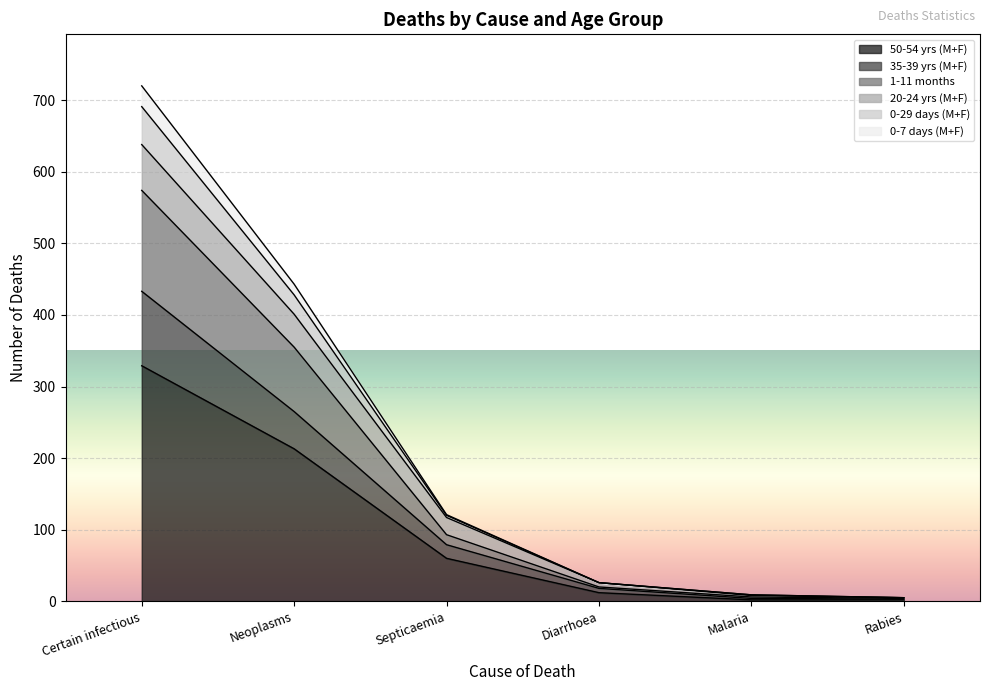

What position from the right is Diarrhoea?

3